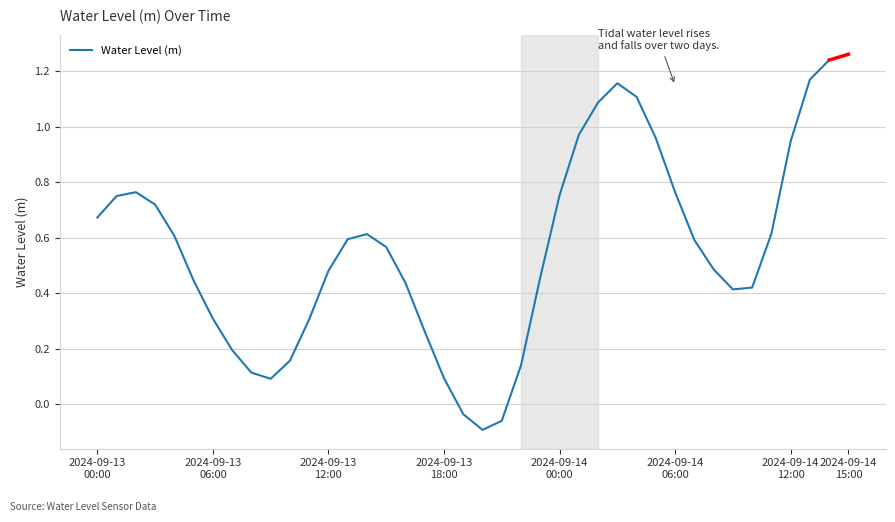

What is the difference between the maximum and minimum values?

1.3